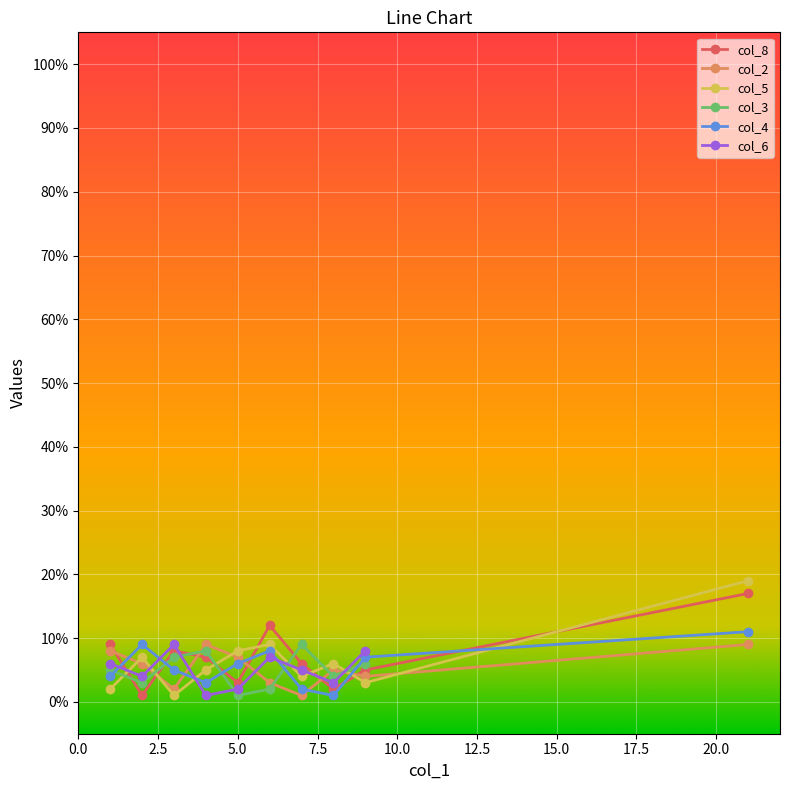

Reading left to right, extract all data points from this chart.

21	6	8	7	2	4	5	3	1	9